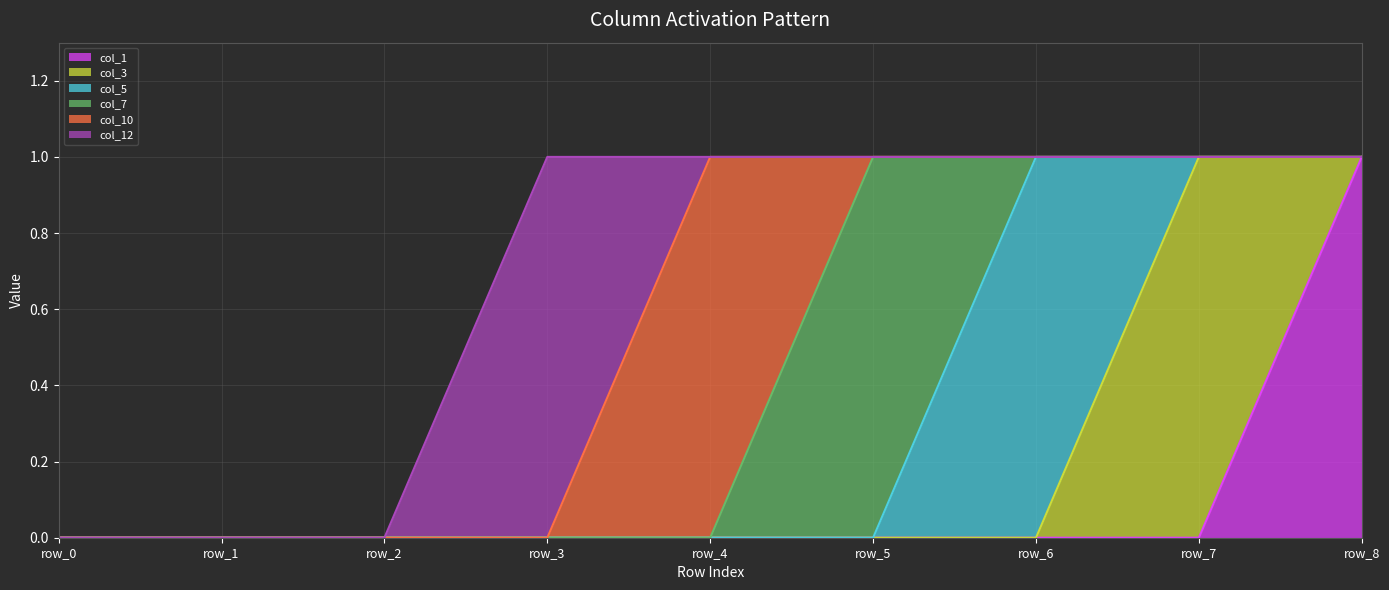

Reading right to left, list all the values displayed in this chart.

col_1: row_8=1	row_7=0	row_6=0	row_5=0	row_4=0	row_3=0	row_2=0	row_1=0	row_0=0
col_3: row_8=0	row_7=1	row_6=0	row_5=0	row_4=0	row_3=0	row_2=0	row_1=0	row_0=0
col_5: row_8=0	row_7=0	row_6=1	row_5=0	row_4=0	row_3=0	row_2=0	row_1=0	row_0=0
col_7: row_8=0	row_7=0	row_6=0	row_5=1	row_4=0	row_3=0	row_2=0	row_1=0	row_0=0
col_10: row_8=0	row_7=0	row_6=0	row_5=0	row_4=1	row_3=0	row_2=0	row_1=0	row_0=0
col_12: row_8=0	row_7=0	row_6=0	row_5=0	row_4=0	row_3=1	row_2=0	row_1=0	row_0=0